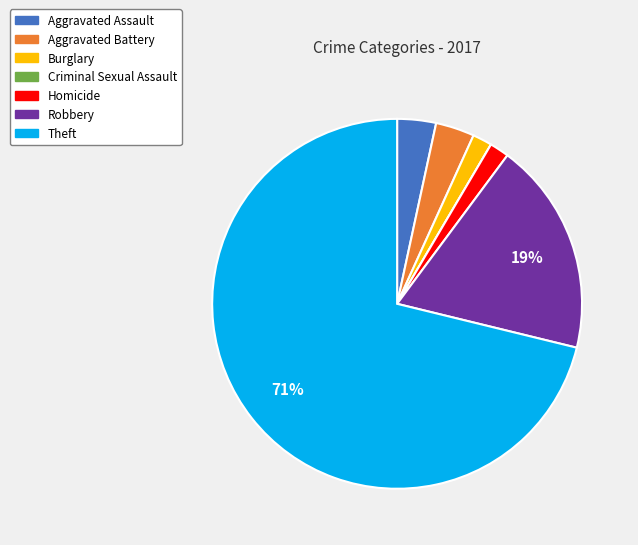

To the nearest percent, what is the difference between the largest and smallest slice percentages?

71%